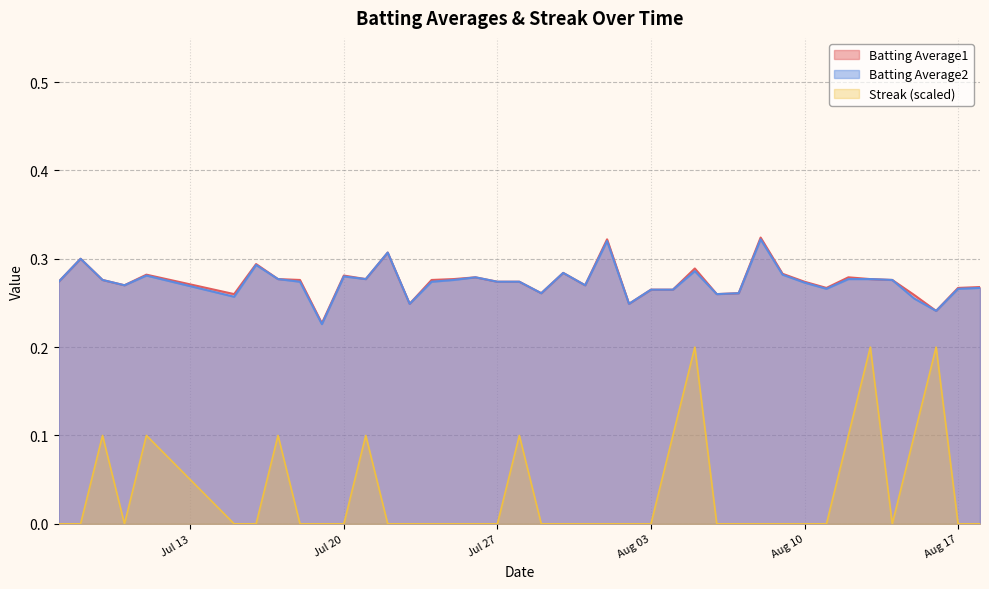

Reading left to right, transcribe all the data shown in this chart.

Batting Average1: 0.3	0.3	0.3	0.3	0.3	0.3	0.3	0.3	0.3	0.2	0.3	0.3	0.3	0.2	0.3	0.3	0.3	0.3	0.3	0.3	0.3	0.3	0.3	0.2	0.3	0.3	0.3	0.3	0.3	0.3	0.3	0.3	0.3	0.3	0.3	0.3	0.3	0.2	0.3	0.3
Batting Average2: 0.3	0.3	0.3	0.3	0.3	0.3	0.3	0.3	0.3	0.2	0.3	0.3	0.3	0.2	0.3	0.3	0.3	0.3	0.3	0.3	0.3	0.3	0.3	0.2	0.3	0.3	0.3	0.3	0.3	0.3	0.3	0.3	0.3	0.3	0.3	0.3	0.3	0.2	0.3	0.3
Streak: 0.0	0.0	0.1	0.0	0.1	0.0	0.0	0.1	0.0	0.0	0.0	0.1	0.0	0.0	0.0	0.0	0.0	0.0	0.1	0.0	0.0	0.0	0.0	0.0	0.0	0.1	0.2	0.0	0.0	0.0	0.0	0.0	0.0	0.1	0.2	0.0	0.1	0.2	0.0	0.0